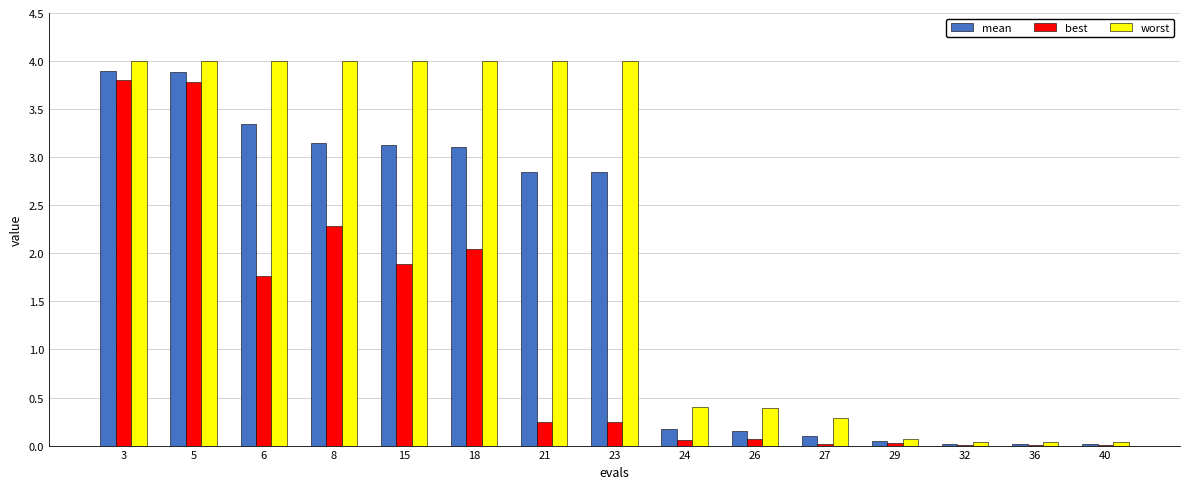

What is the total value across all series at 21?

7.1